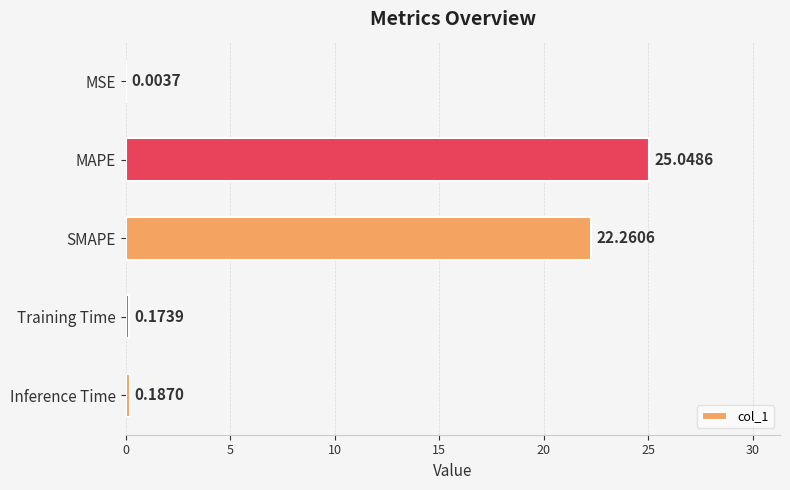

What is the ratio of the value at SMAPE to the value at MAPE?

0.9